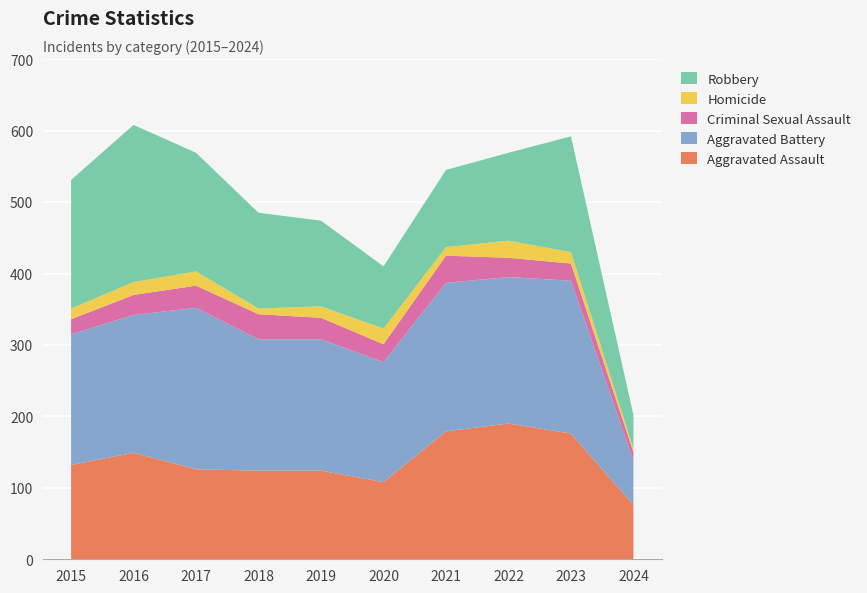

Reading right to left, what are all the values shown in this chart?

Aggravated Assault: 2024=76	2023=176	2022=190	2021=179	2020=108	2019=124	2018=124	2017=126	2016=149	2015=132
Aggravated Battery: 2024=62	2023=214	2022=205	2021=208	2020=168	2019=184	2018=184	2017=226	2016=193	2015=183
Criminal Sexual Assault: 2024=12	2023=24	2022=27	2021=38	2020=25	2019=30	2018=35	2017=31	2016=28	2015=21
Homicide: 2024=5	2023=16	2022=24	2021=12	2020=22	2019=16	2018=8	2017=20	2016=18	2015=15
Robbery: 2024=47	2023=162	2022=123	2021=108	2020=87	2019=120	2018=134	2017=166	2016=220	2015=180